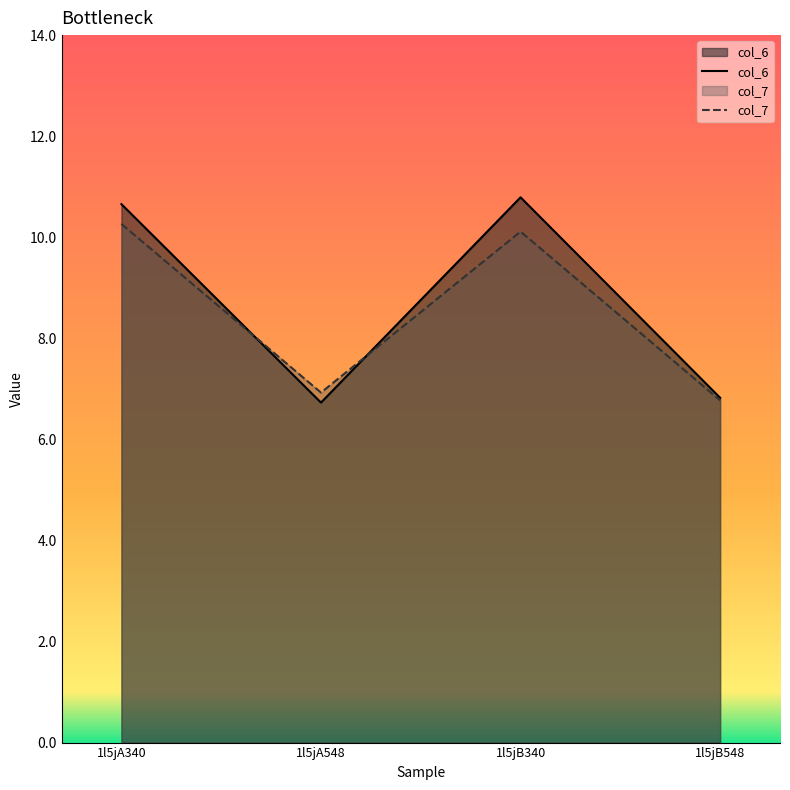

What is the label of the 2nd point from the left?

1l5jA548